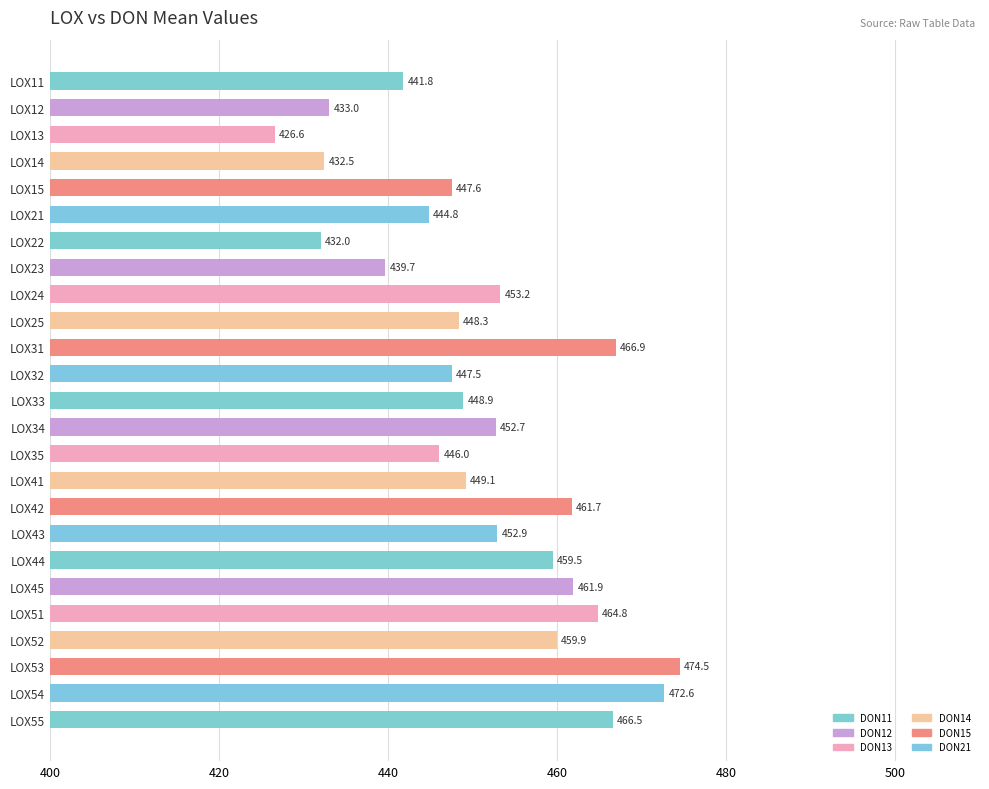

How many values exceed 449?

13